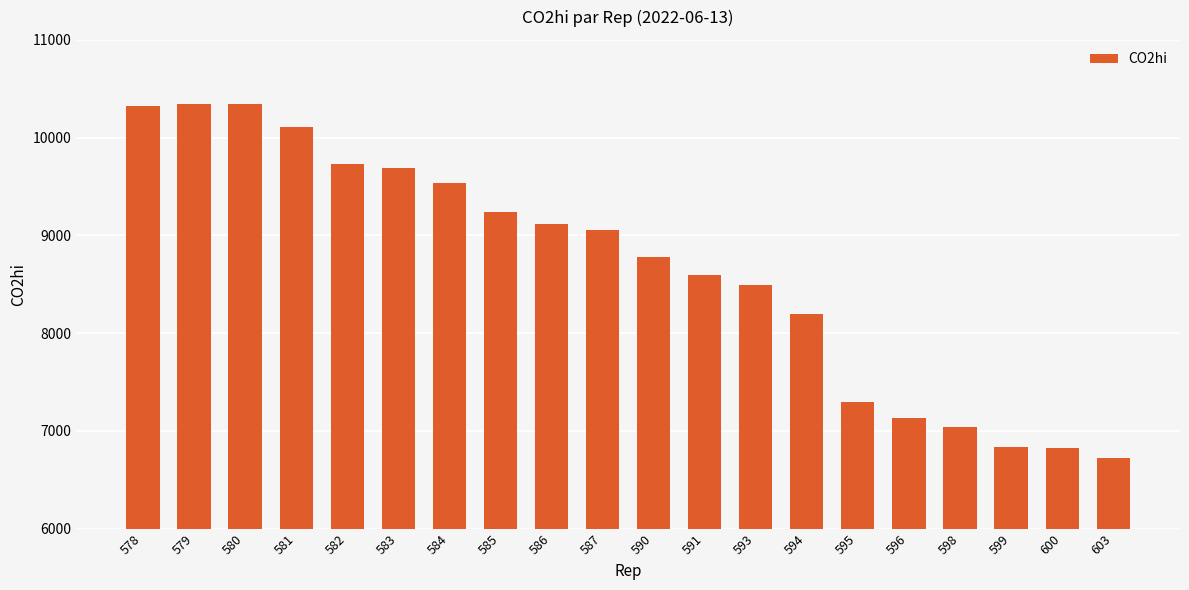

How many data points are less than 9052?

10